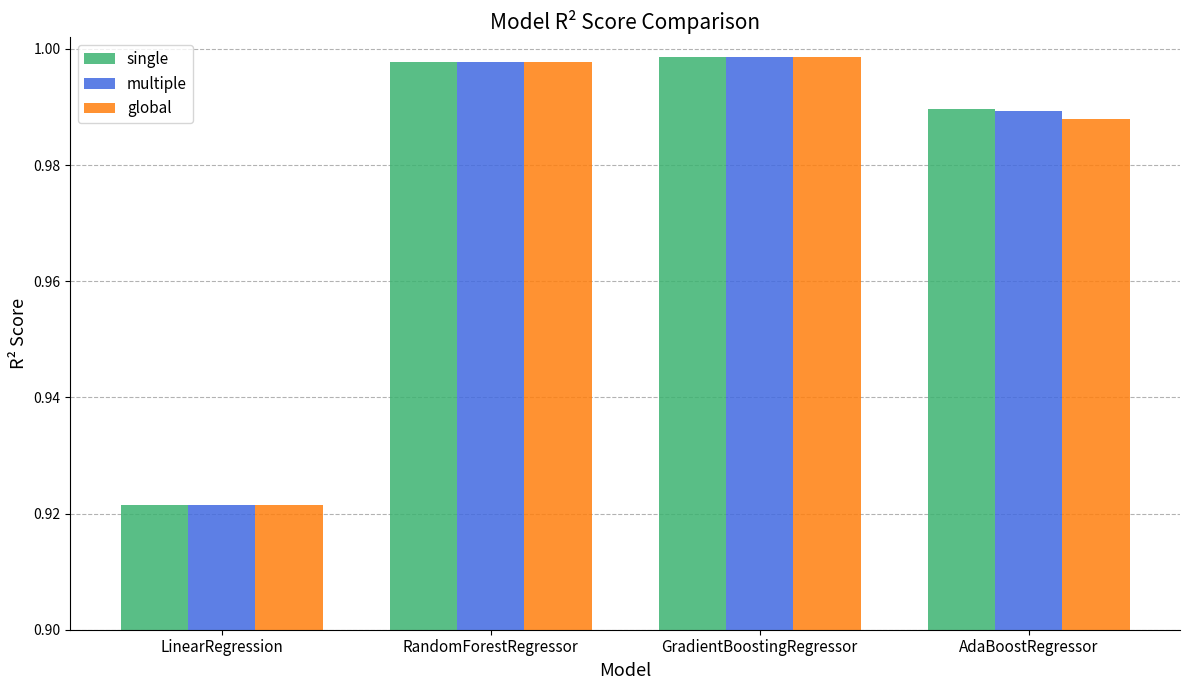

List the labels in order of single value, smallest first.

LinearRegression, AdaBoostRegressor, RandomForestRegressor, GradientBoostingRegressor